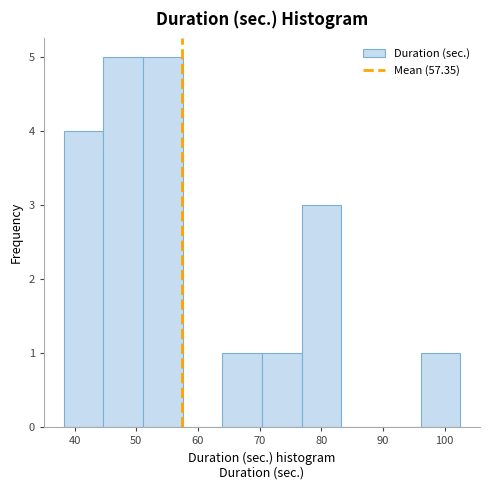

Reading left to right, transcribe this chart: for each bar, give the range it covers on the x-axis and its height. Neither the bar edges nor the heights are printed on the chart, so give them approximately, as read against the axes.

38 to 45: 4
45 to 51: 5
51 to 58: 5
58 to 64: 0
64 to 70: 1
70 to 77: 1
77 to 83: 3
83 to 90: 0
90 to 96: 0
96 to 103: 1